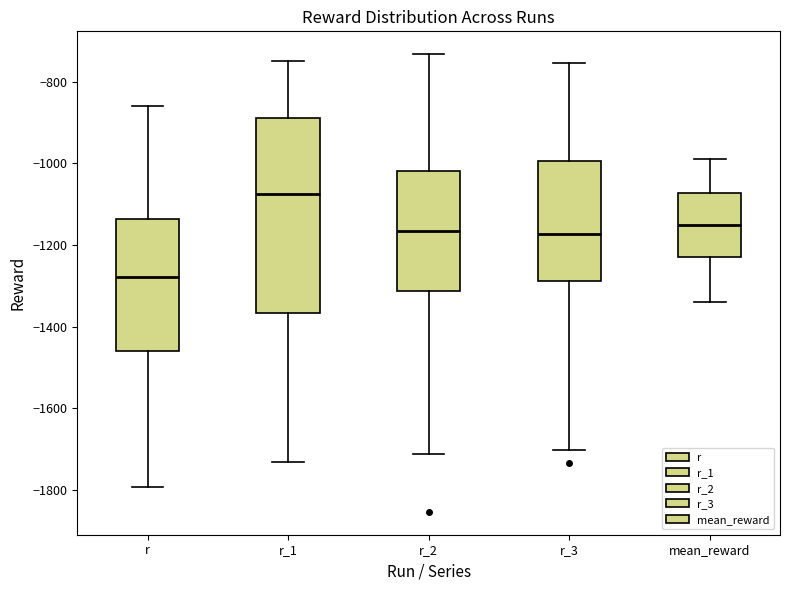

Which box has the lowest median line?

r